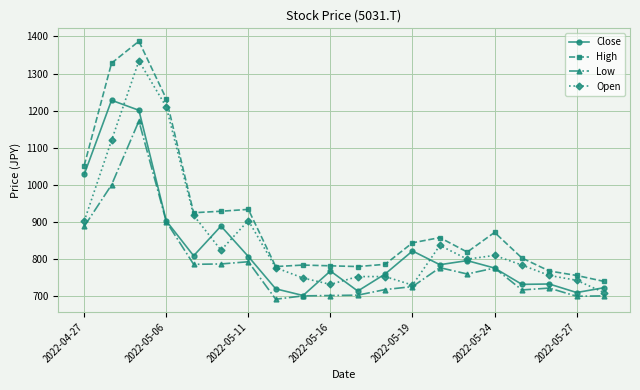

Which series has the largest total across all categories?

High